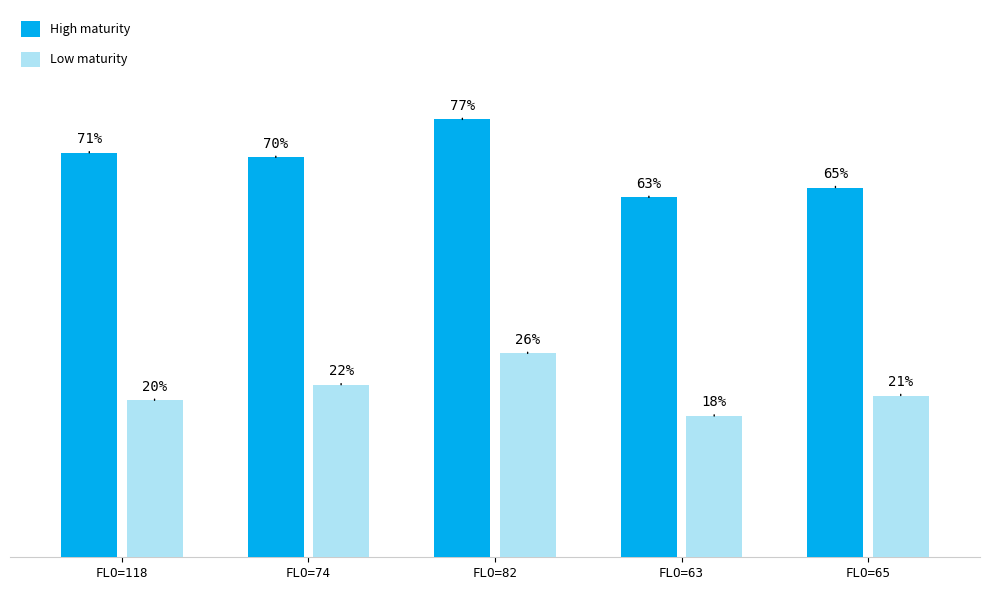

Are the bars horizontal?

No